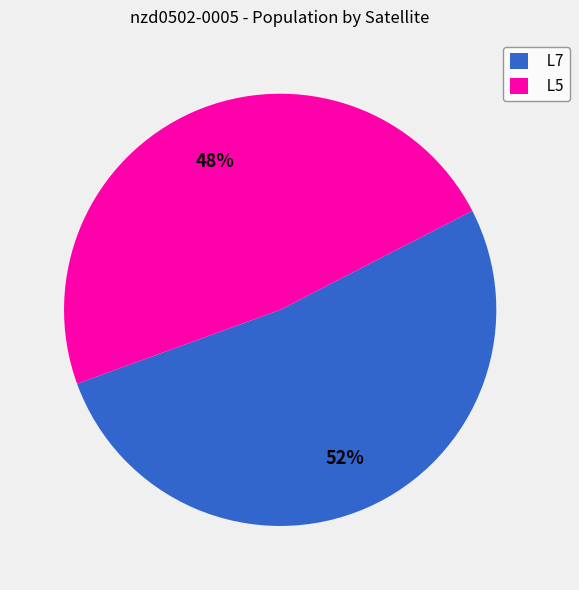

Do L7 and L5 together represent more than half of the pie?

Yes